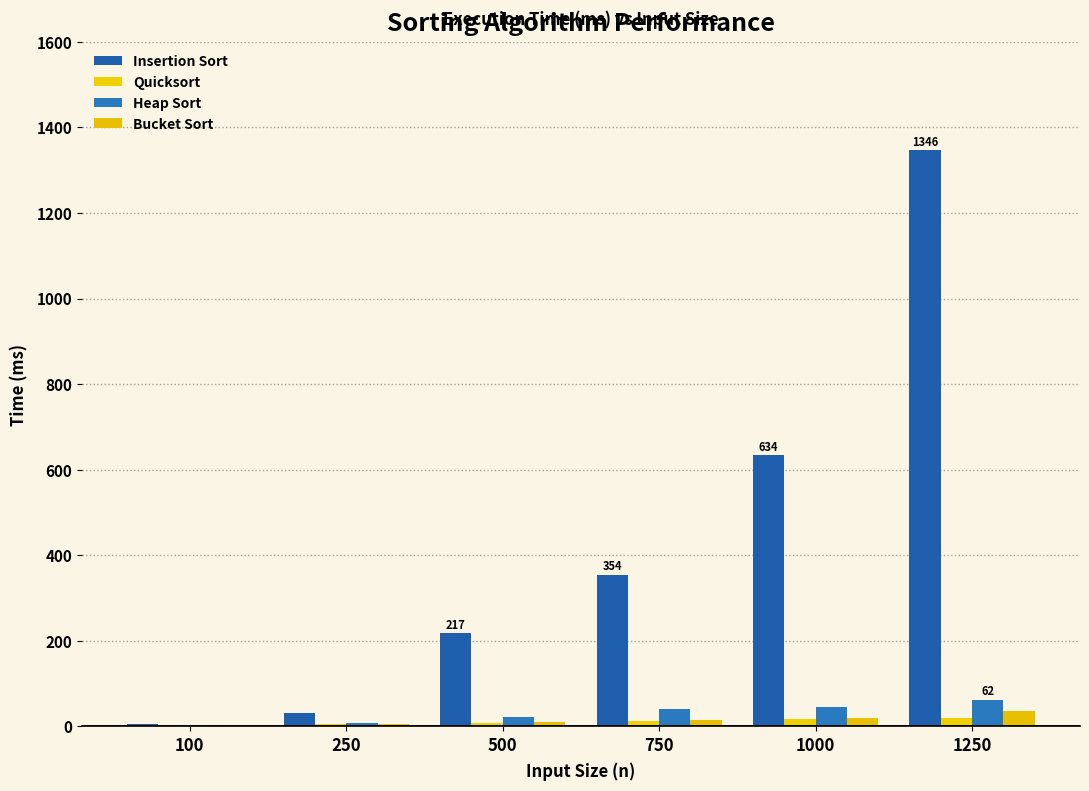

Does the chart contain stacked bars?

No